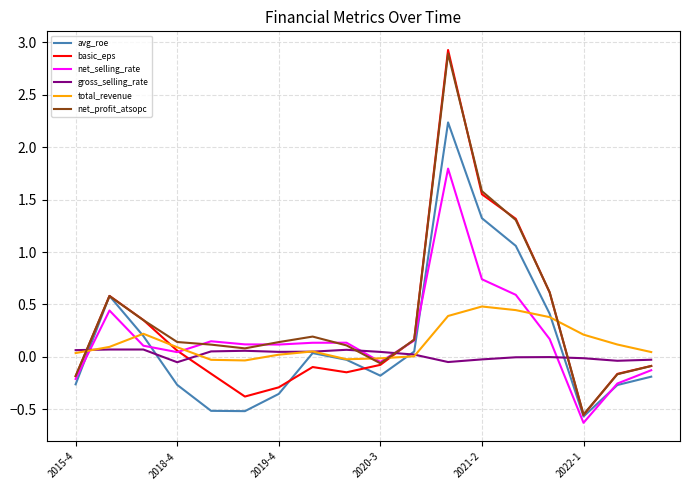

Which series has the widest spread of values?

basic_eps